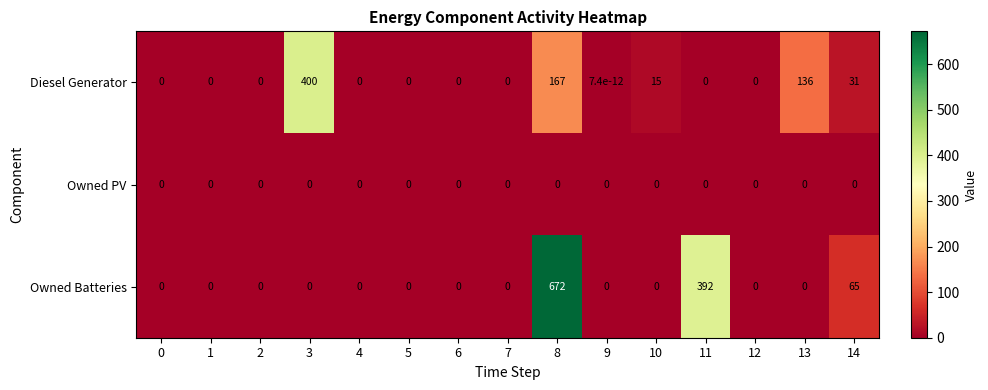

What is the sum of all Owned Batteries values?

1129.0